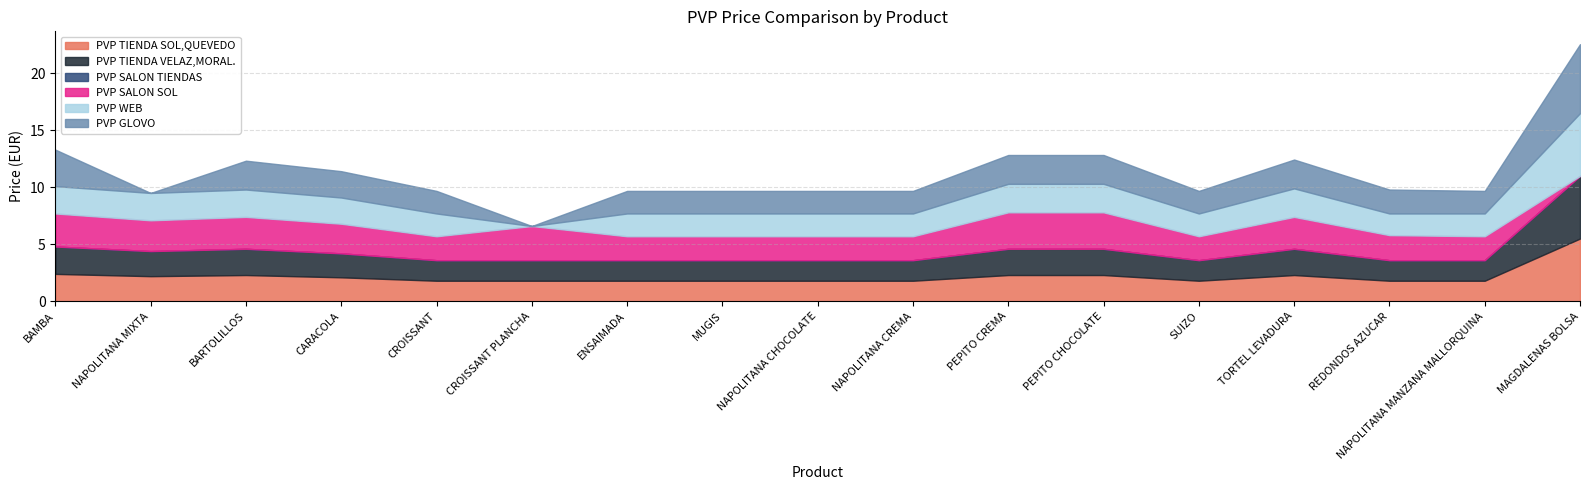

At which category does PVP SALON SOL reach its first local valley?

NAPOLITANA MIXTA